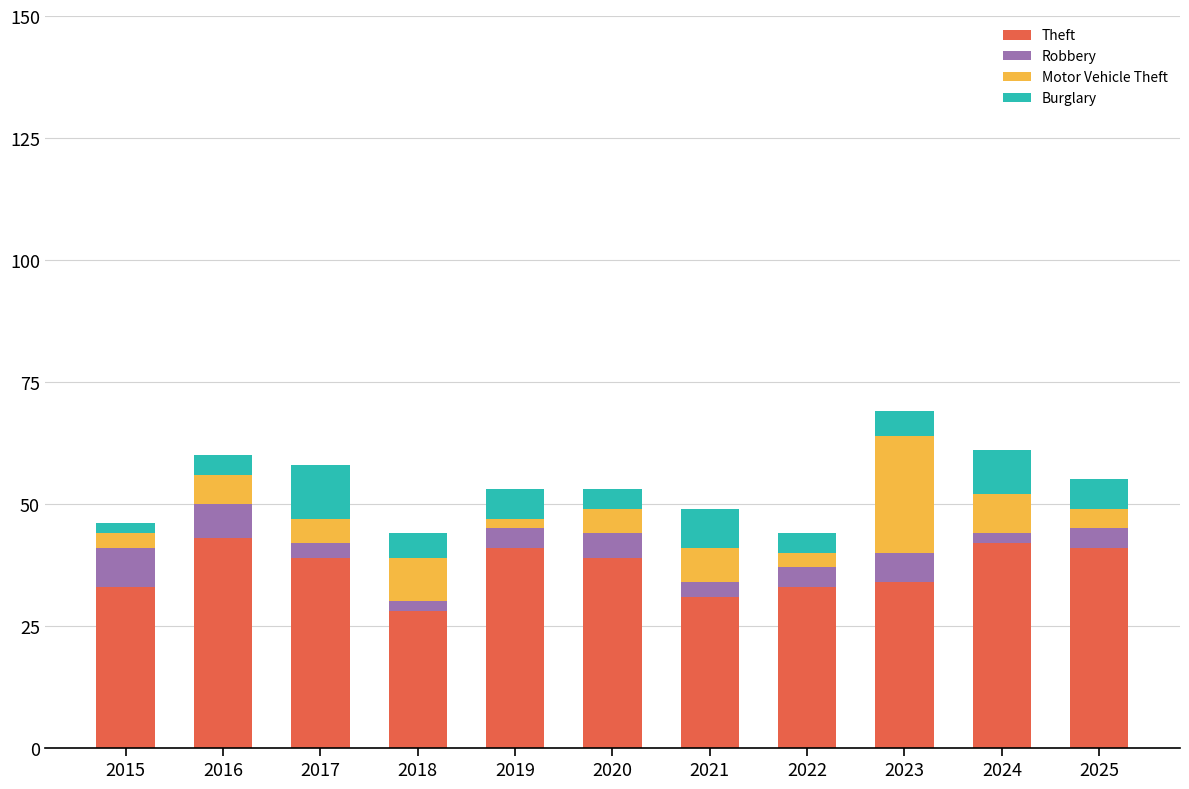

What is the lowest value of the Theft series?

28